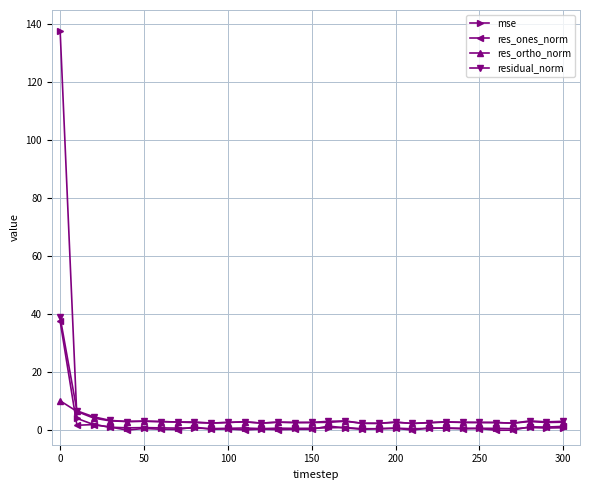

Which series has the largest range (max minus min)?

mse